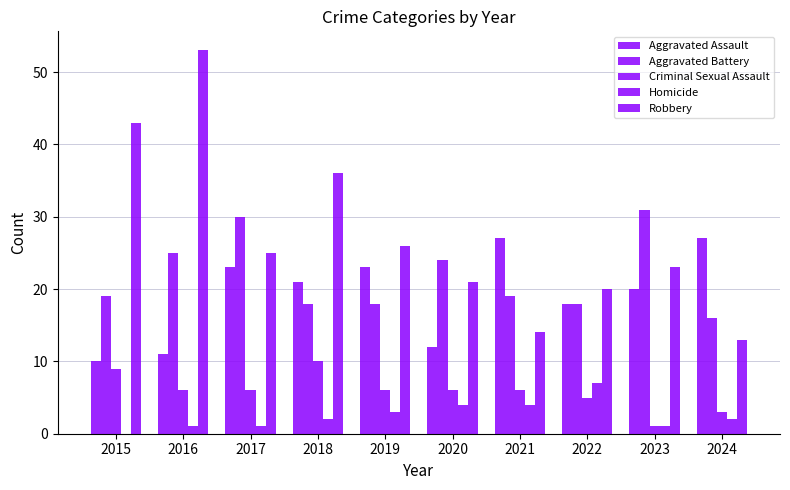

What is the value of the Criminal Sexual Assault bar at the 4th from the left?

10